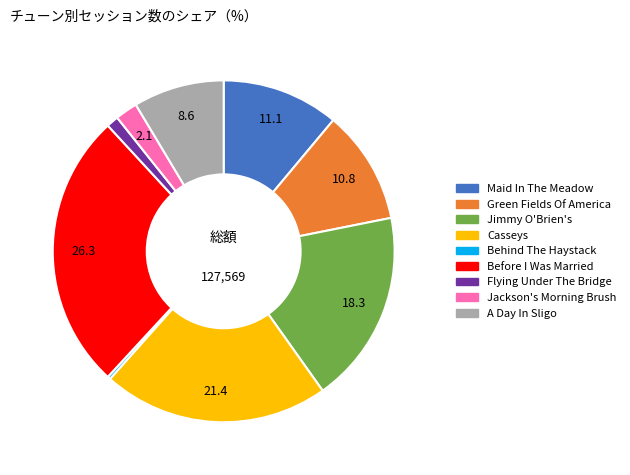

Is Before I Was Married the majority of the pie?

No